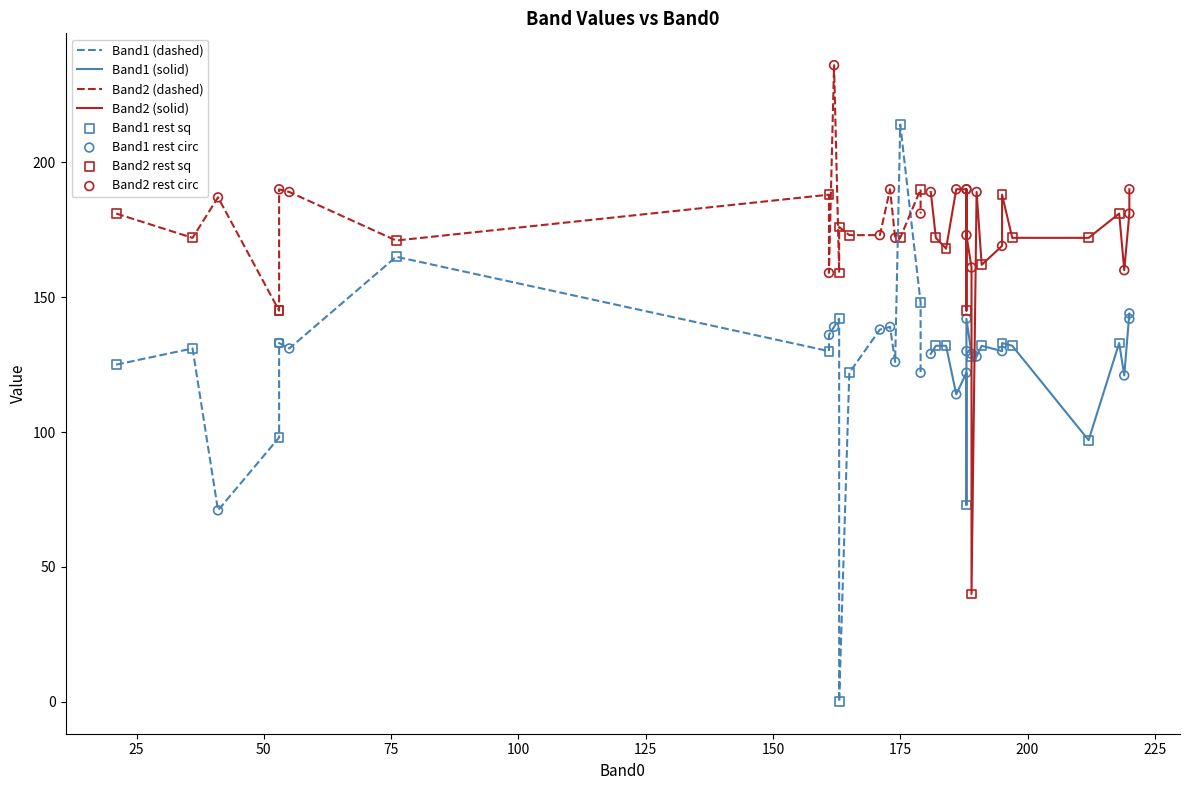

Which series reaches the minimum Y coordinate?

Band1